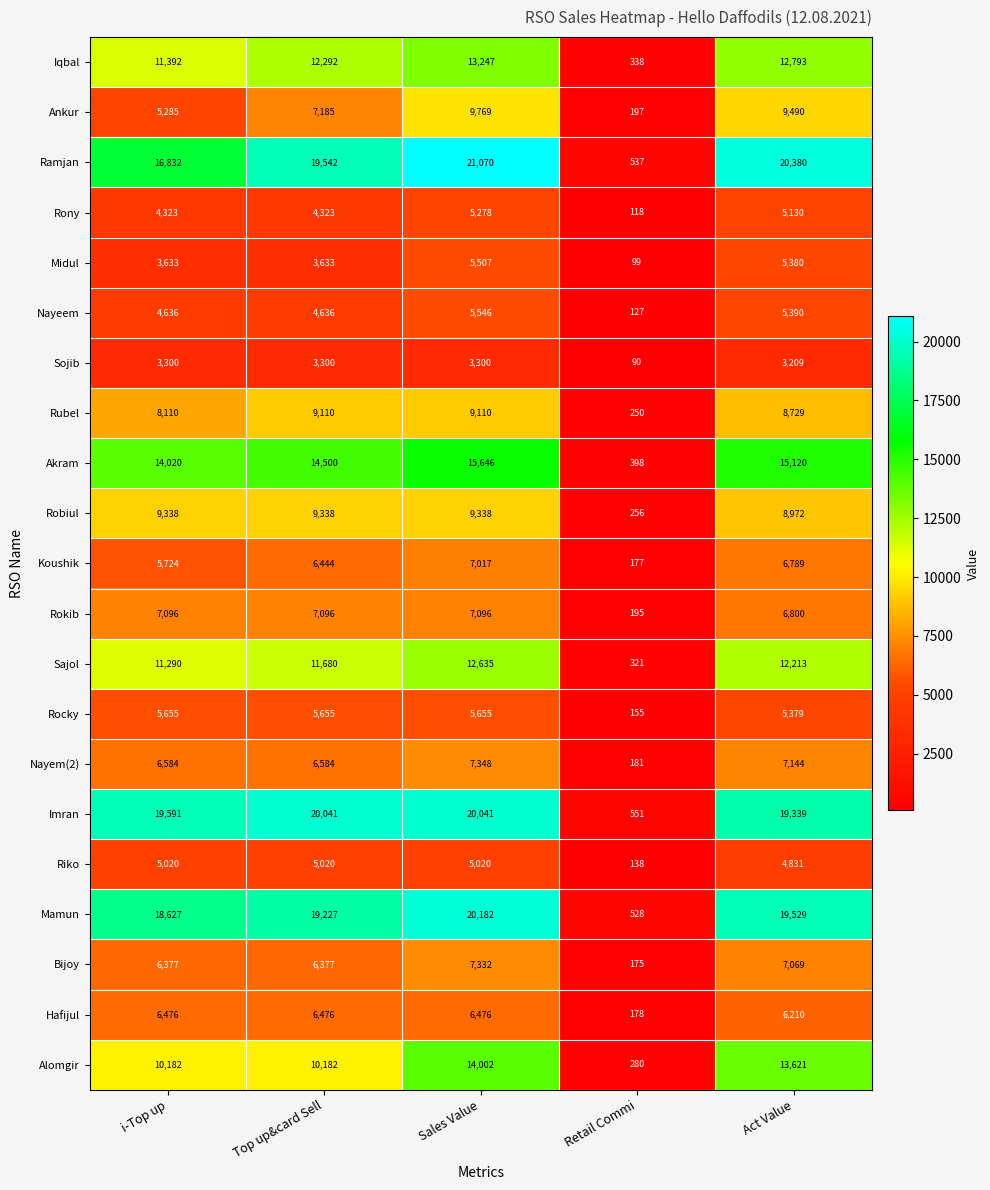

What is the difference between the maximum and minimum values in the Riko series?

4882